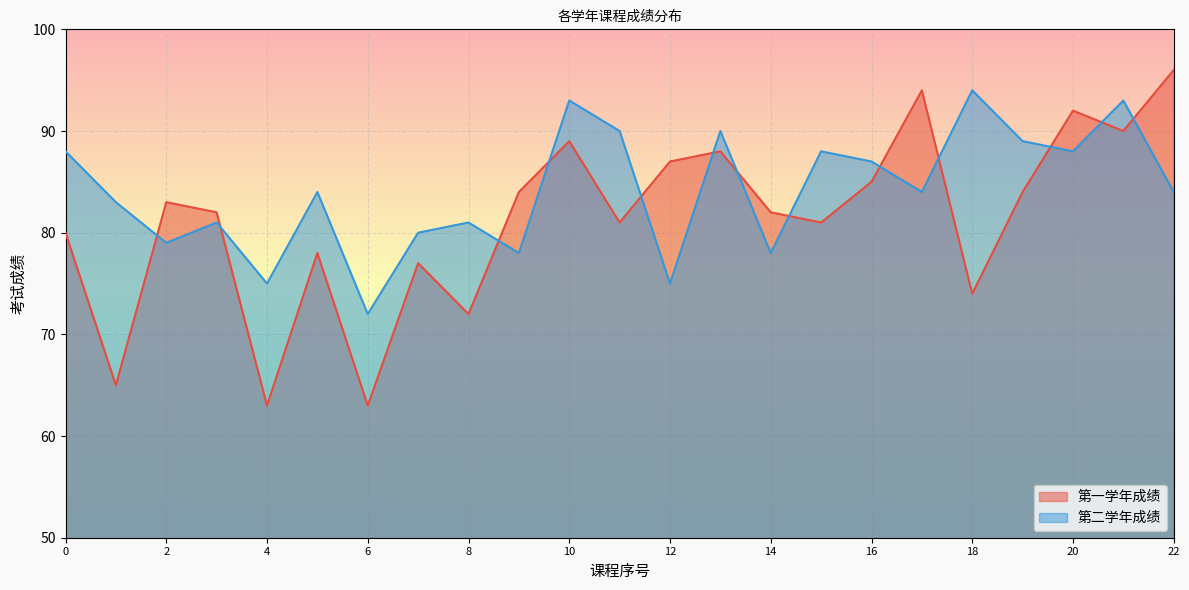

Rank the series at 18 from highest to lowest value.

第二学年成绩, 第一学年成绩